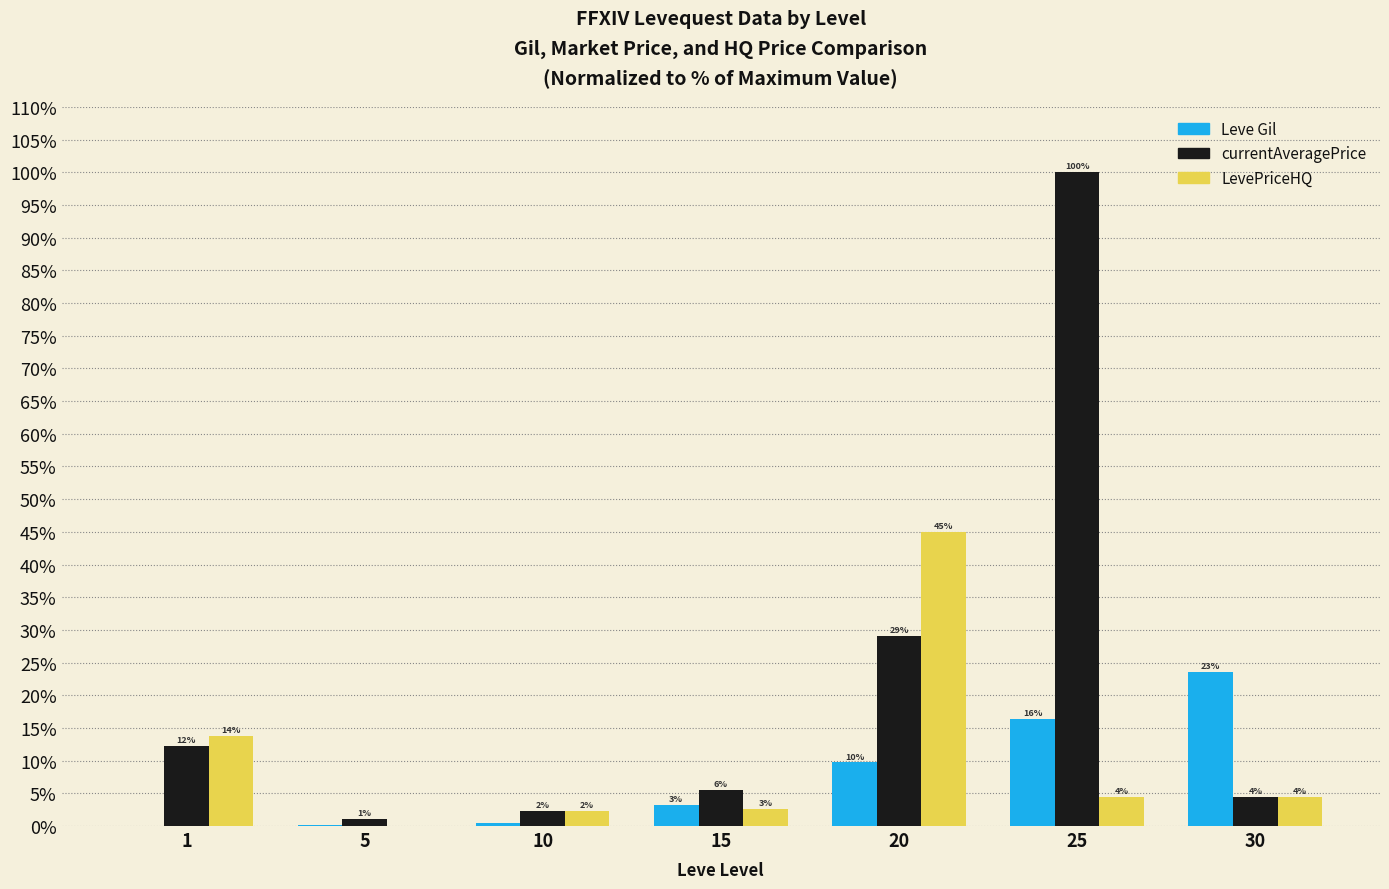

What are all the series names shown in the legend?

Leve Gil, currentAveragePrice, LevePriceHQ